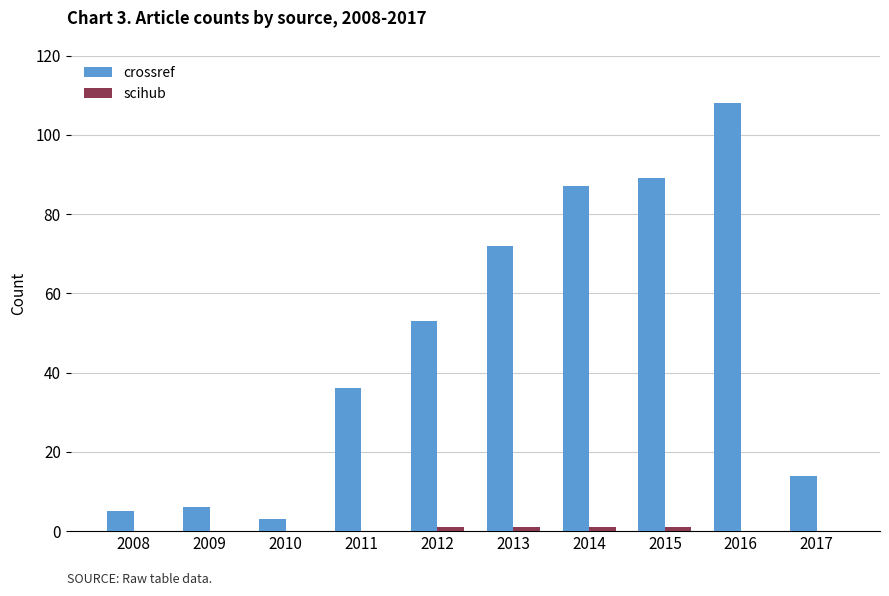

The value of crossref at 2012 is 19. True or false?

False